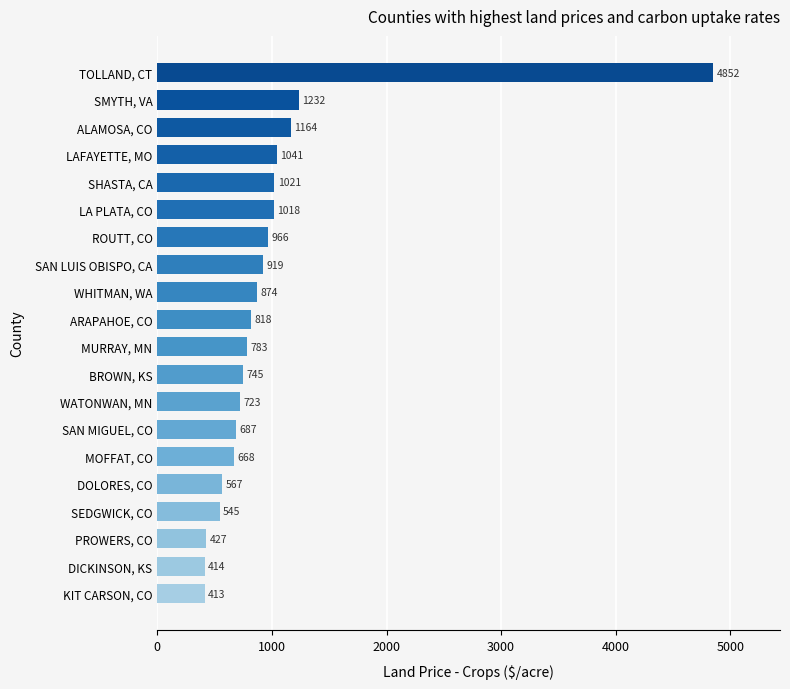

What is the ratio of the value at WATONWAN, MN to the value at KIT CARSON, CO?

1.8